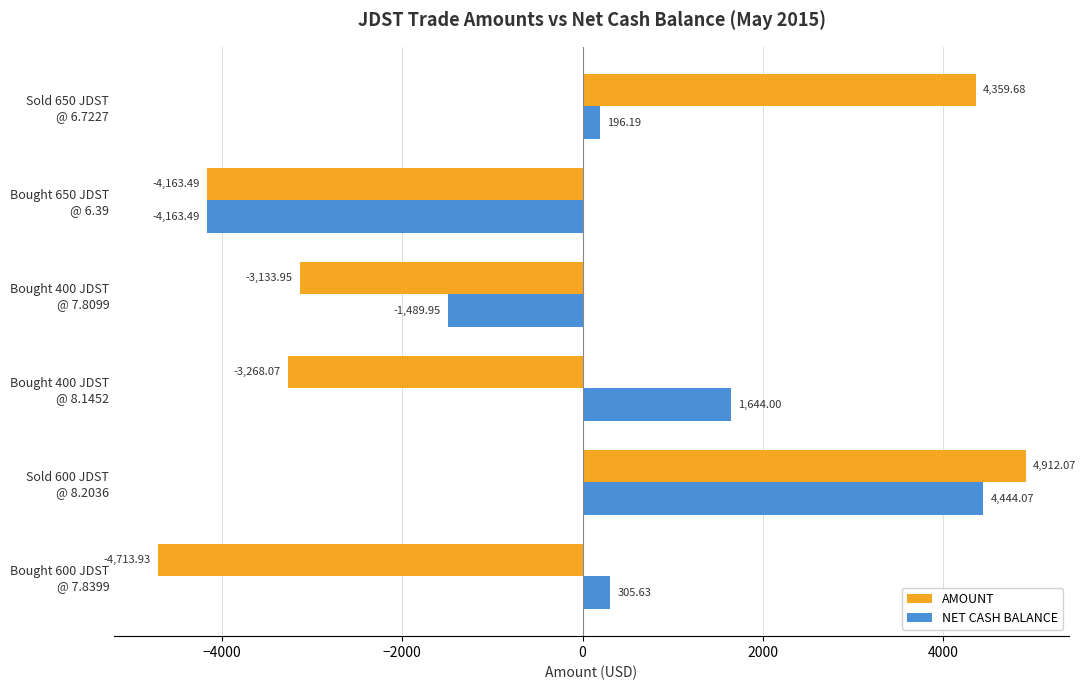

Which series has the largest total across all categories?

NET CASH BALANCE